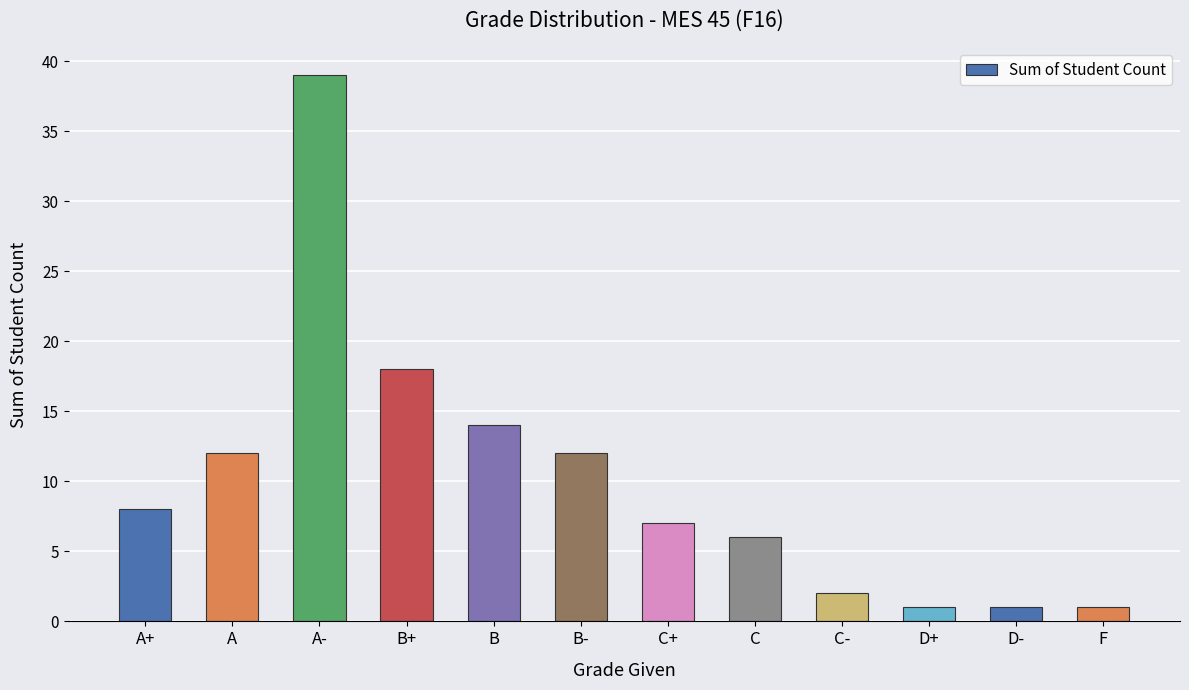

What is the approximate value at F?

1